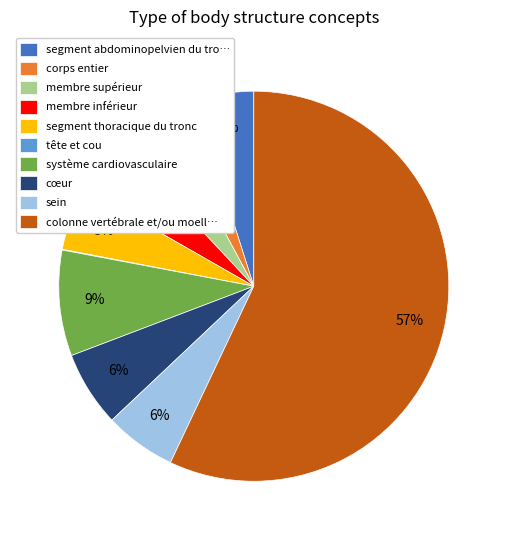

What is the largest slice in the pie chart?

colonne vertébrale et/ou moell…